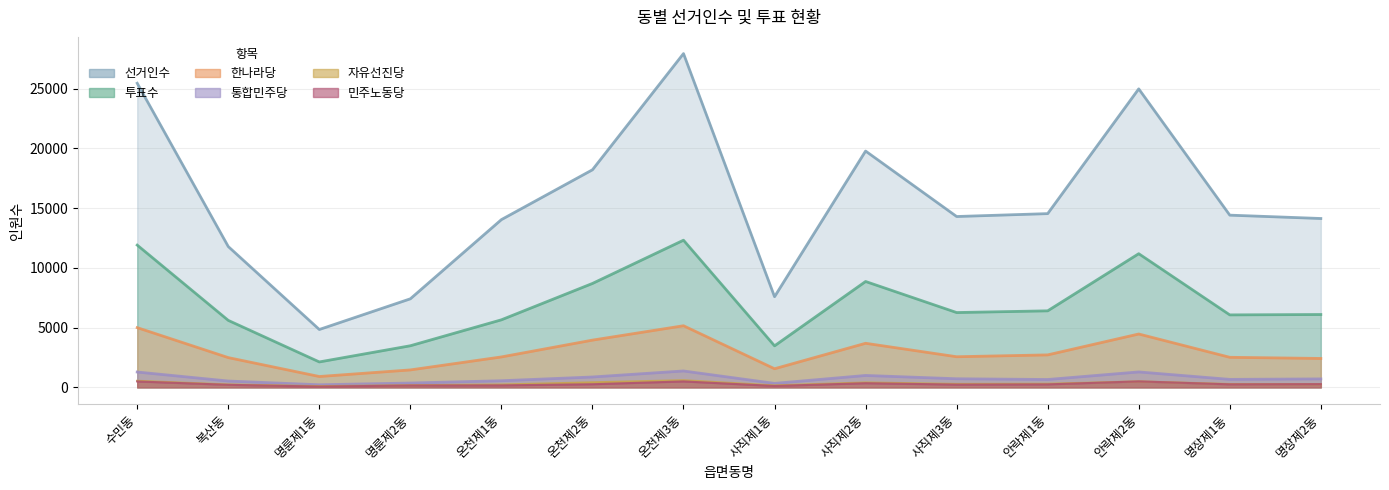

In 한나라당, how many points are higher than both neighbors (excluding endpoints)?

3